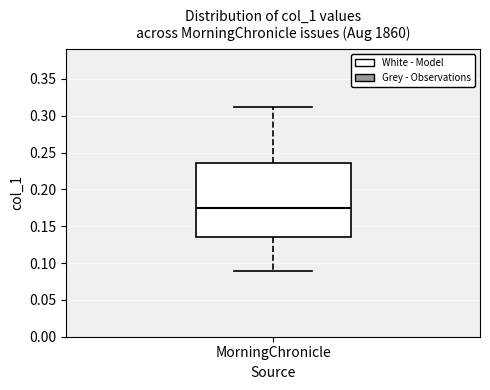

Where is the lower edge of the box for MorningChronicle on the y-axis? The values are not printed on the chart, so give them approximately, as read against the axis.

0.135